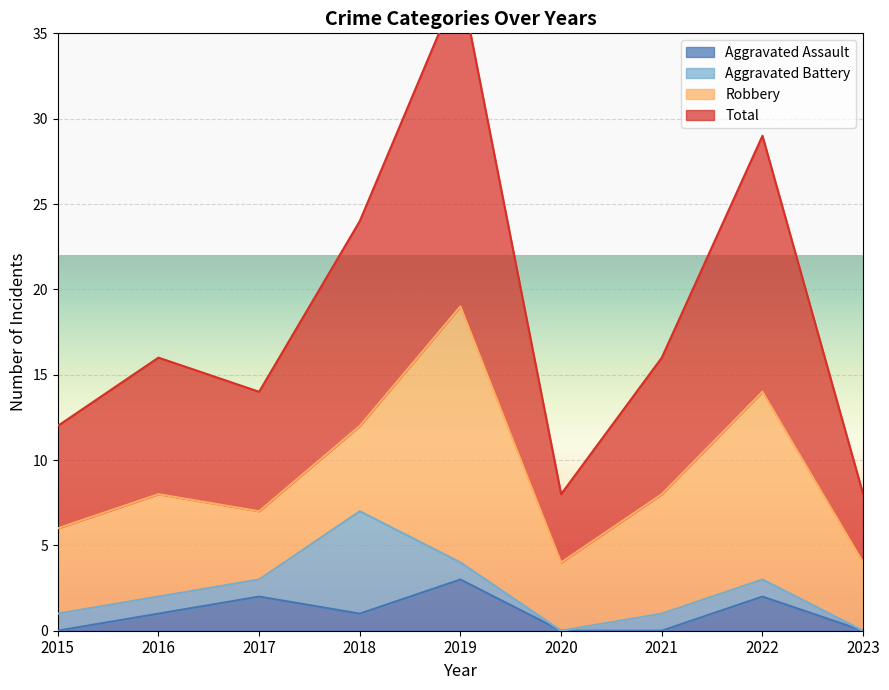

What is the approximate value of Total at 2022, to the nearest 10?

30